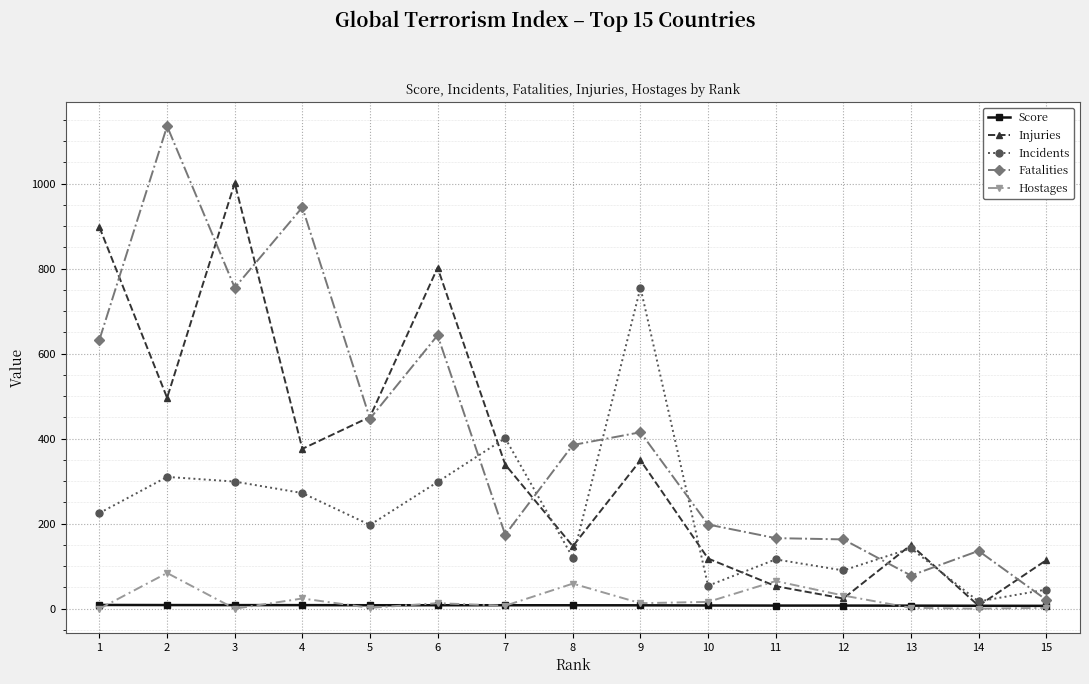

At which category does Hostages reach its first local valley?

3